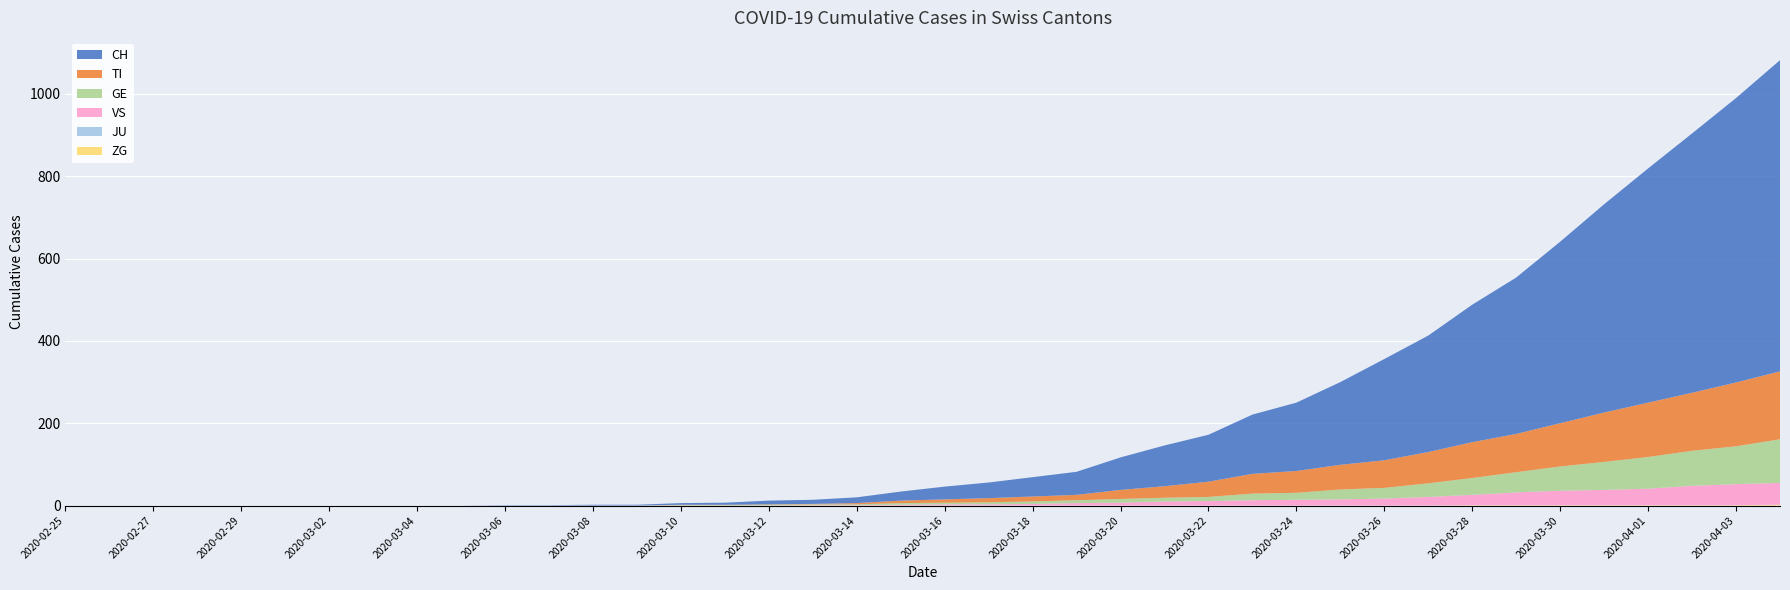

Reading left to right, transcribe all the data shown in this chart.

CH: 0	0	0	0	0	0	0	0	0	0	1	1	2	2	4	5	9	10	14	22	31	38	47	56	79	99	114	144	166	201	246	283	334	380	441	506	569	630	691	756
TI: 0	0	0	0	0	0	0	0	0	0	0	0	0	0	1	1	1	1	3	6	8	10	12	13	22	28	37	48	53	60	67	76	87	93	105	120	132	141	155	165
GE: 0	0	0	0	0	0	0	0	0	0	0	0	0	0	1	1	2	2	2	4	4	5	6	7	9	9	10	16	17	24	26	33	41	49	59	68	77	85	92	106
JU: 0	0	0	0	0	0	0	0	0	0	0	0	0	0	0	0	0	0	0	0	0	0	0	0	0	0	0	0	0	0	0	0	0	0	0	0	0	0	0	0
VS: 0	0	0	0	0	0	0	0	0	0	0	0	0	0	0	0	0	1	1	2	3	3	4	6	7	10	11	13	14	15	17	21	25	31	35	37	40	47	51	53
ZG: 0	0	0	0	0	0	0	0	0	0	0	0	0	0	0	0	0	0	0	0	0	0	0	0	0	0	0	0	0	0	0	0	1	1	1	1	1	1	1	2